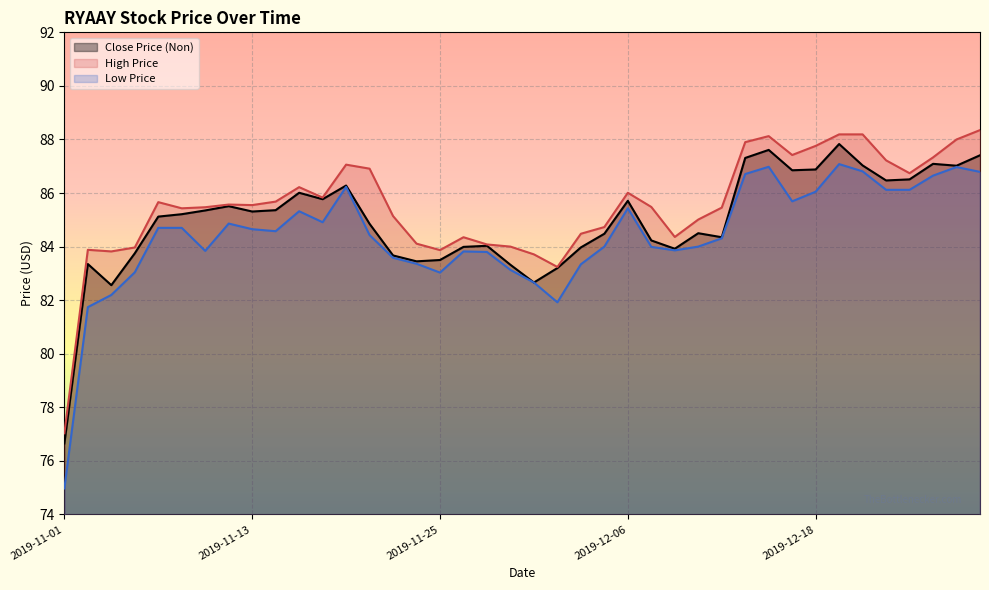

Which series has the widest spread of values?

Low Price